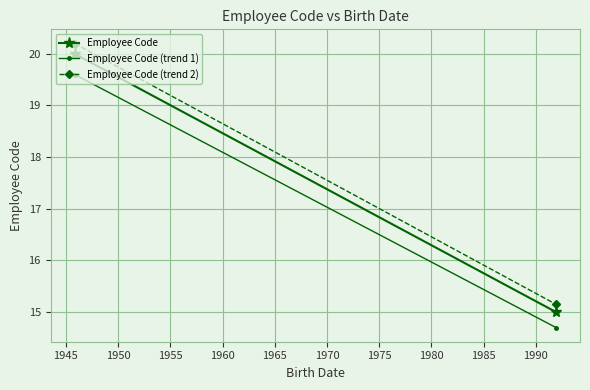

Reading left to right, list all the values displayed in this chart.

Employee Code: 20.0	15.0
Employee Code (trend 1): 19.6	14.7
Employee Code (trend 2): 20.2	15.2